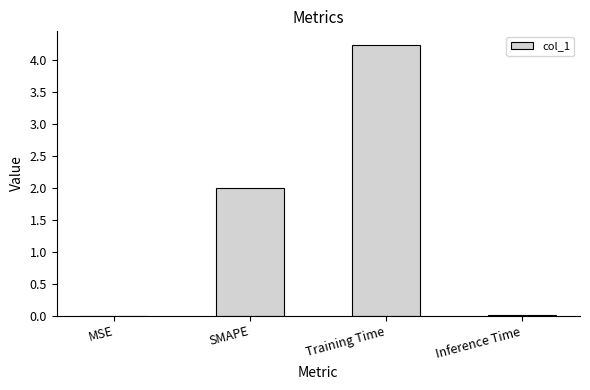

The value at SMAPE is 3.4. True or false?

False